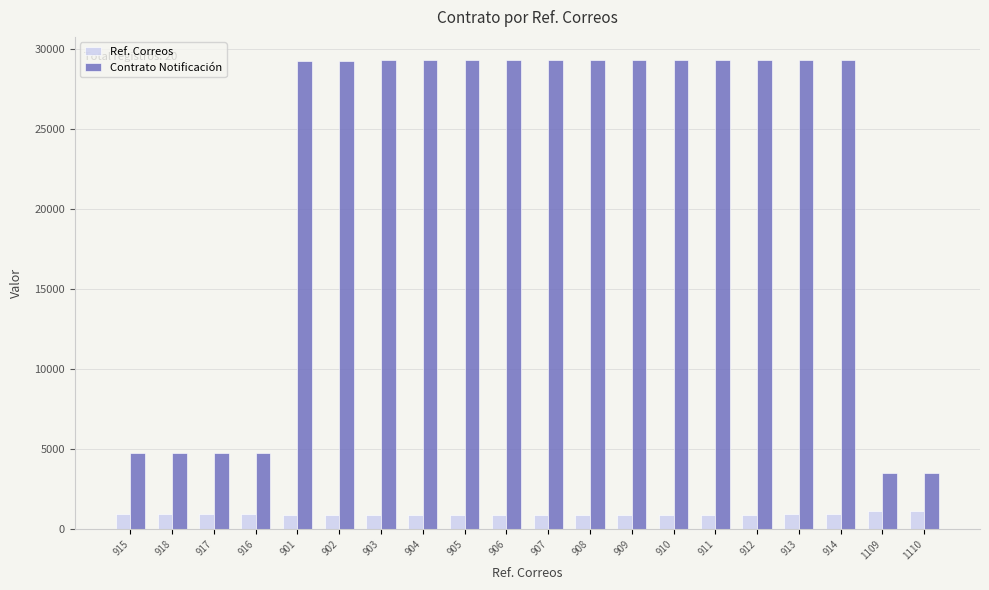

Rank the series by their maximum value, from highest to lowest.

Contrato Notificación, Ref. Correos